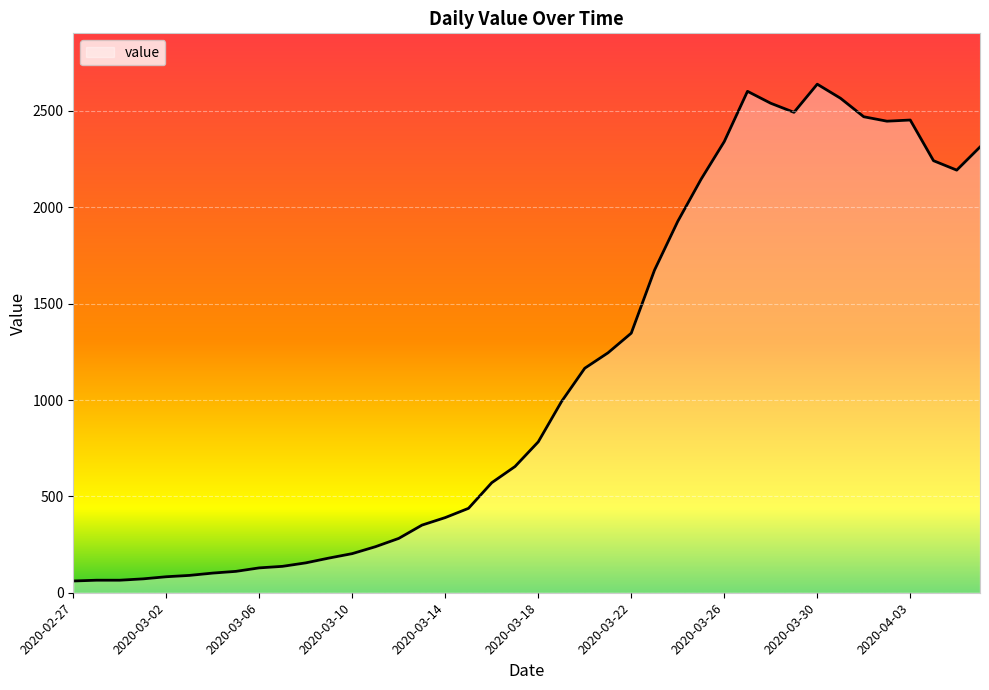

What is the difference between the maximum and minimum values?

2578